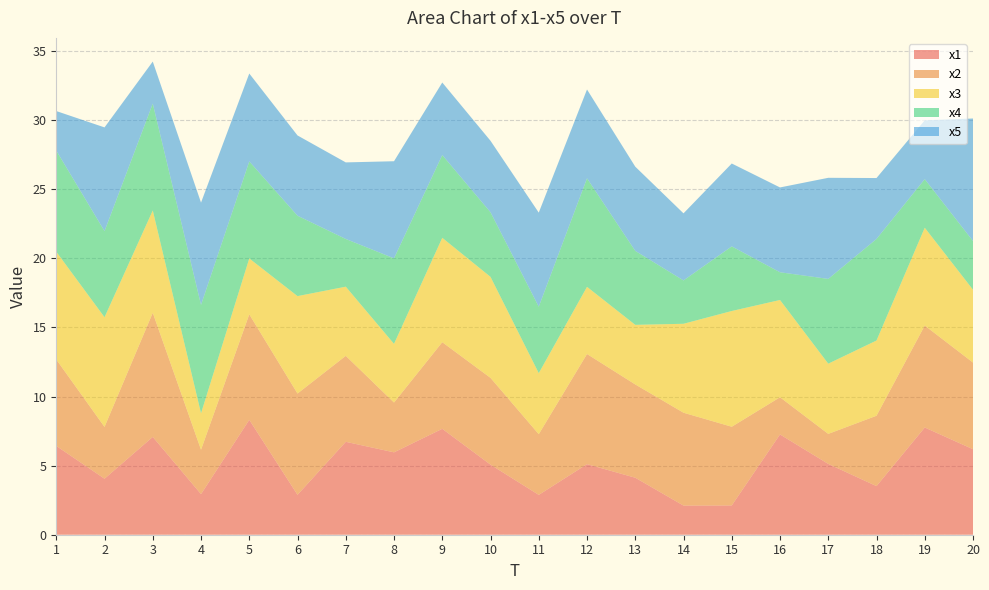

Reading right to left, what are all the values shown in this chart?

x1: 20=6.2	19=7.8	18=3.5	17=5.1	16=7.3	15=2.1	14=2.1	13=4.1	12=5.1	11=2.9	10=5.1	9=7.7	8=6.0	7=6.7	6=2.9	5=8.3	4=2.9	3=7.1	2=4.1	1=6.4
x2: 20=6.3	19=7.4	18=5.1	17=2.2	16=2.7	15=5.7	14=6.7	13=6.8	12=8.0	11=4.4	10=6.3	9=6.3	8=3.6	7=6.2	6=7.3	5=7.6	4=3.2	3=9.0	2=3.7	1=6.3
x3: 20=5.3	19=7.1	18=5.4	17=5.1	16=7.0	15=8.4	14=6.4	13=4.3	12=4.9	11=4.4	10=7.3	9=7.6	8=4.2	7=5.0	6=7.1	5=4.0	4=2.6	3=7.4	2=7.9	1=7.8
x4: 20=3.5	19=3.5	18=7.3	17=6.1	16=2.0	15=4.7	14=3.1	13=5.4	12=7.9	11=4.8	10=4.7	9=6.0	8=6.2	7=3.5	6=5.8	5=7.0	4=7.8	3=7.7	2=6.2	1=7.3
x5: 20=8.9	19=4.3	18=4.4	17=7.3	16=6.1	15=6.0	14=4.9	13=6.1	12=6.4	11=6.8	10=5.2	9=5.3	8=7.0	7=5.5	6=5.8	5=6.4	4=7.4	3=3.0	2=7.5	1=2.9